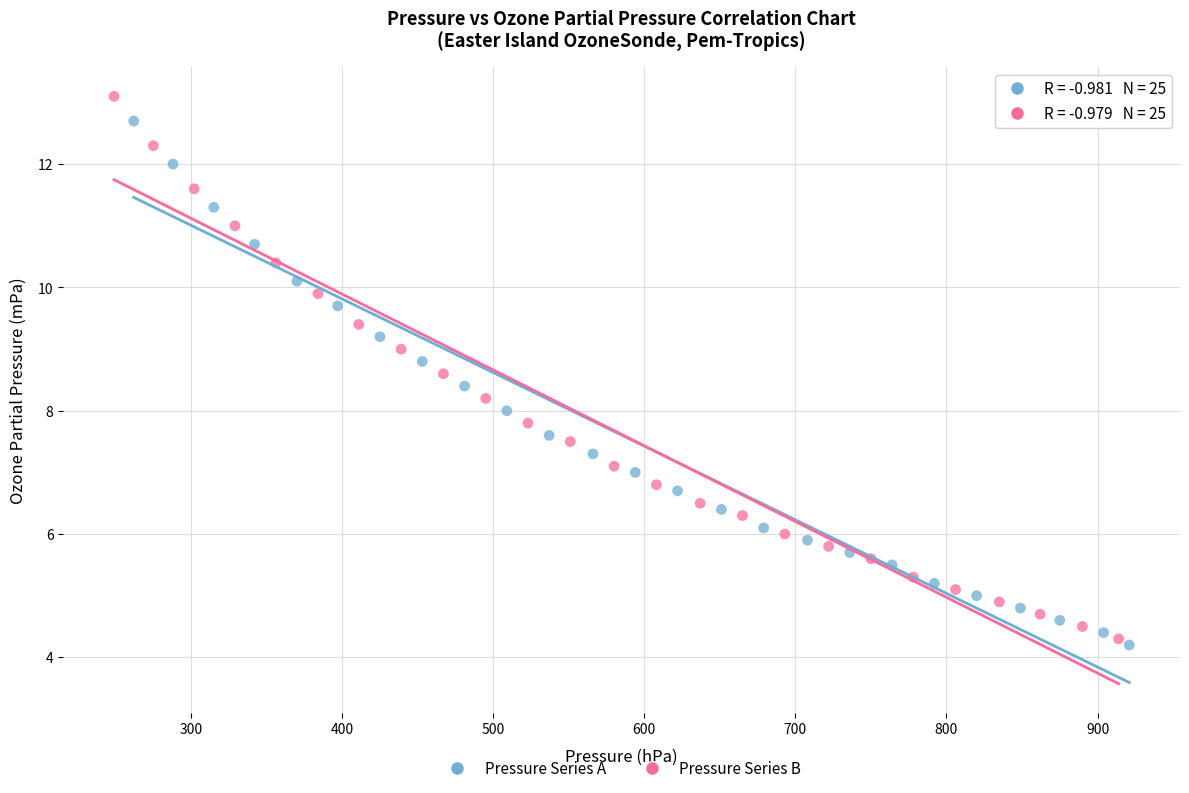

What are all the series names shown in the legend?

Pressure Series A, Pressure Series B